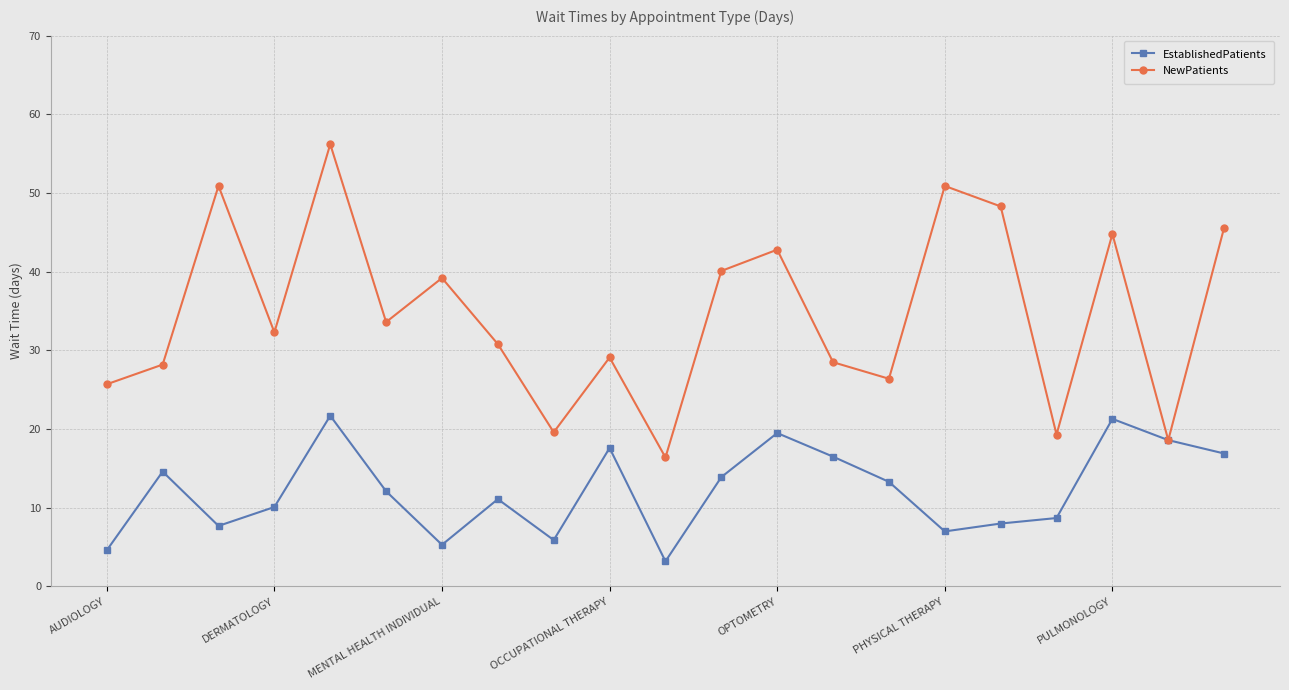

How many data points in EstablishedPatients are above 12?

11